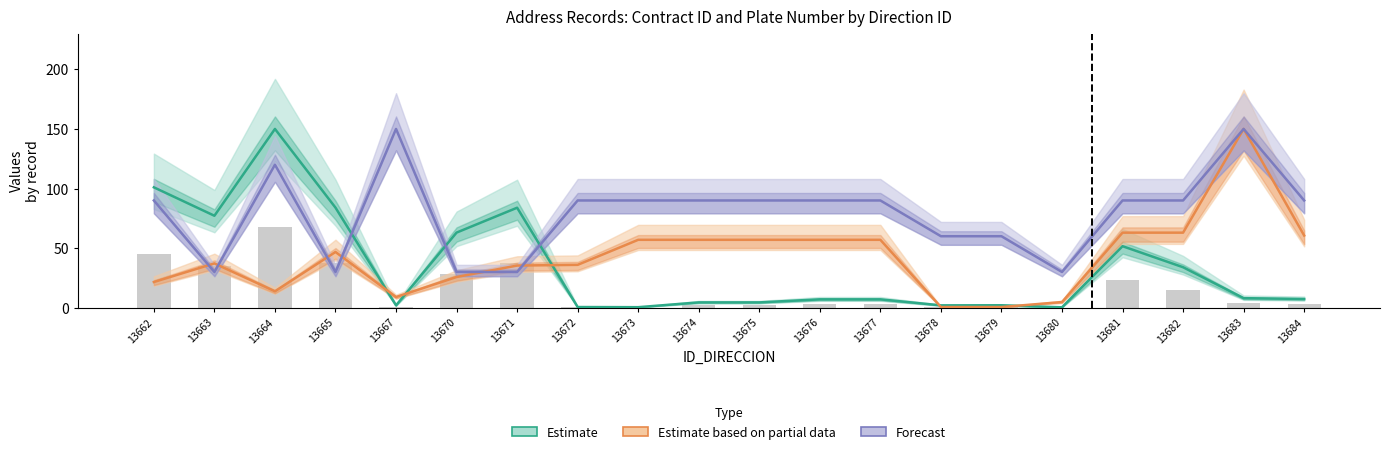

List the series in order of their peak value, lowest first.

Estimate, Estimate based on partial data, Forecast